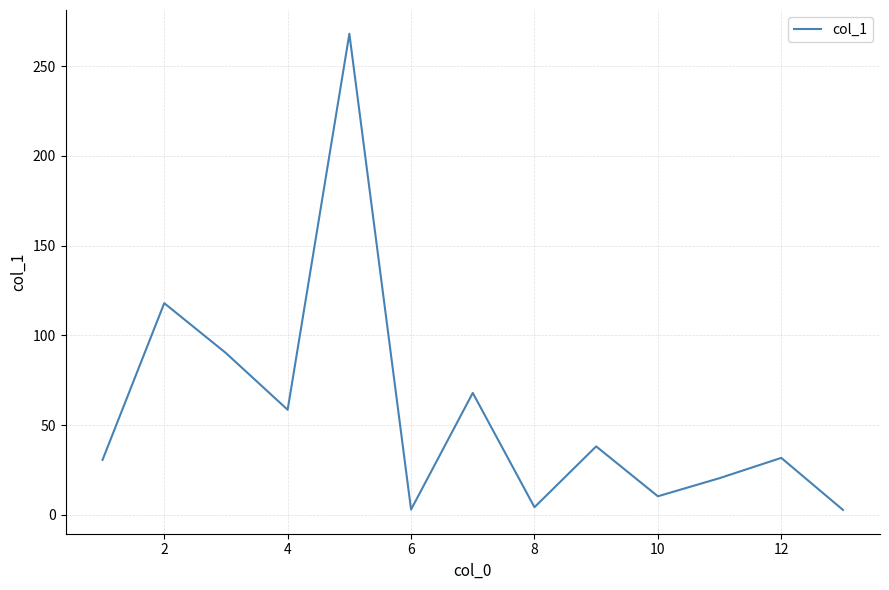

Does the chart display data point markers on the line(s)?

No